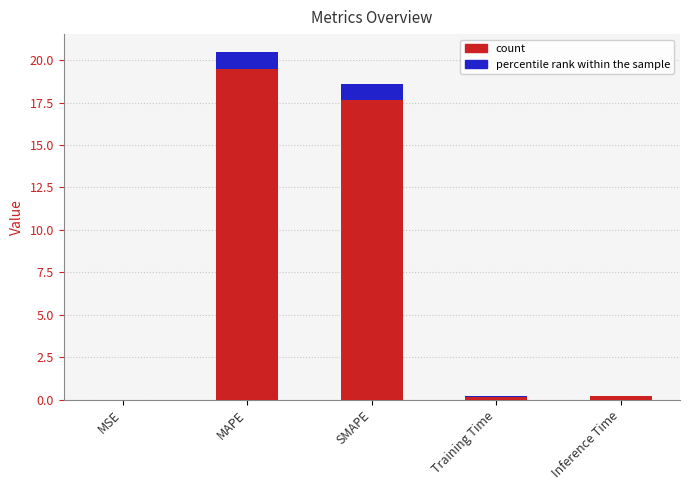

What is the difference between the second highest and second lowest values?

18.4